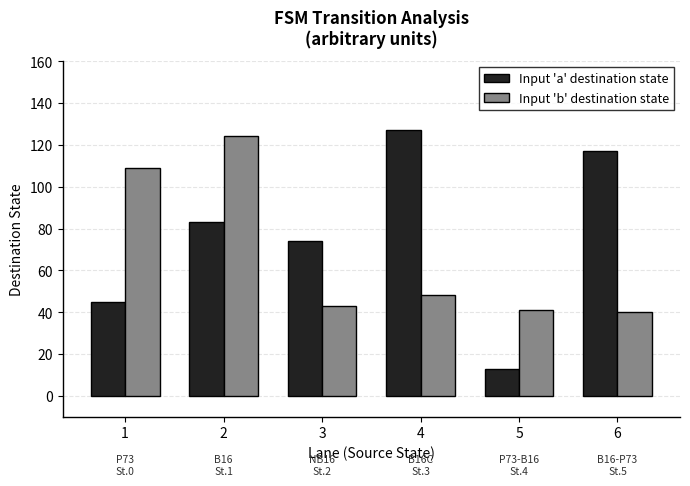

What is the value of the Input 'a' destination state bar at the 6th from the left?

117